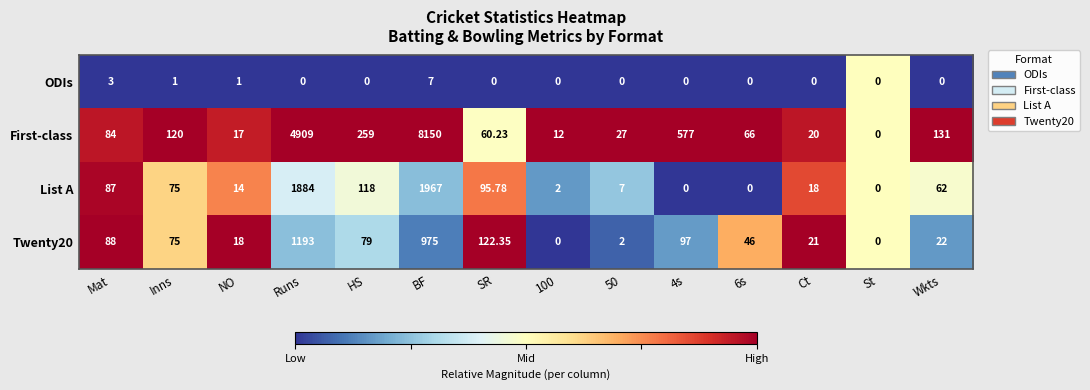

How many categories are shown in the chart?

14